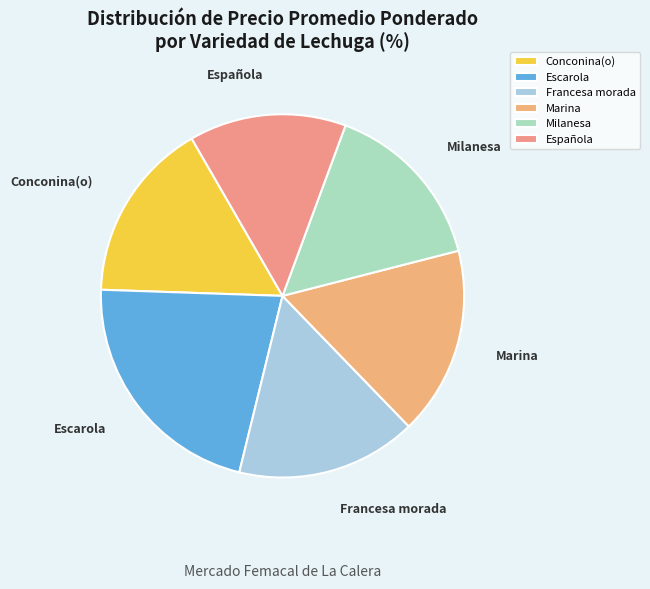

Which has a higher value, Milanesa or Escarola?

Escarola